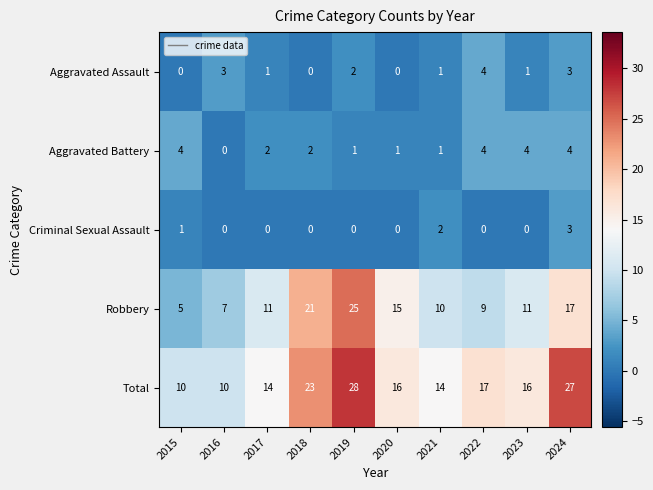

Rank the series at 2023 from lowest to highest value.

Criminal Sexual Assault, Aggravated Assault, Aggravated Battery, Robbery, Total